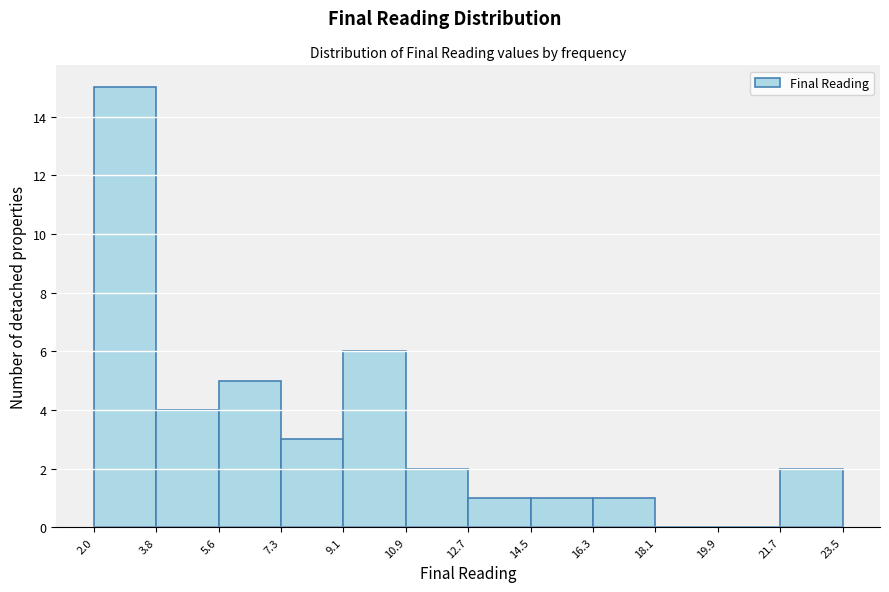

Reading left to right, transcribe this chart: for each bar, give the range it covers on the x-axis and its height. The values are not printed on the chart, so give them approximately, as read against the axis.

2.0 to 3.8: 15
3.8 to 5.6: 4
5.6 to 7.3: 5
7.3 to 9.1: 3
9.1 to 10.9: 6
10.9 to 12.7: 2
12.7 to 14.5: 1
14.5 to 16.3: 1
16.3 to 18.1: 1
18.1 to 19.9: 0
19.9 to 21.7: 0
21.7 to 23.5: 2